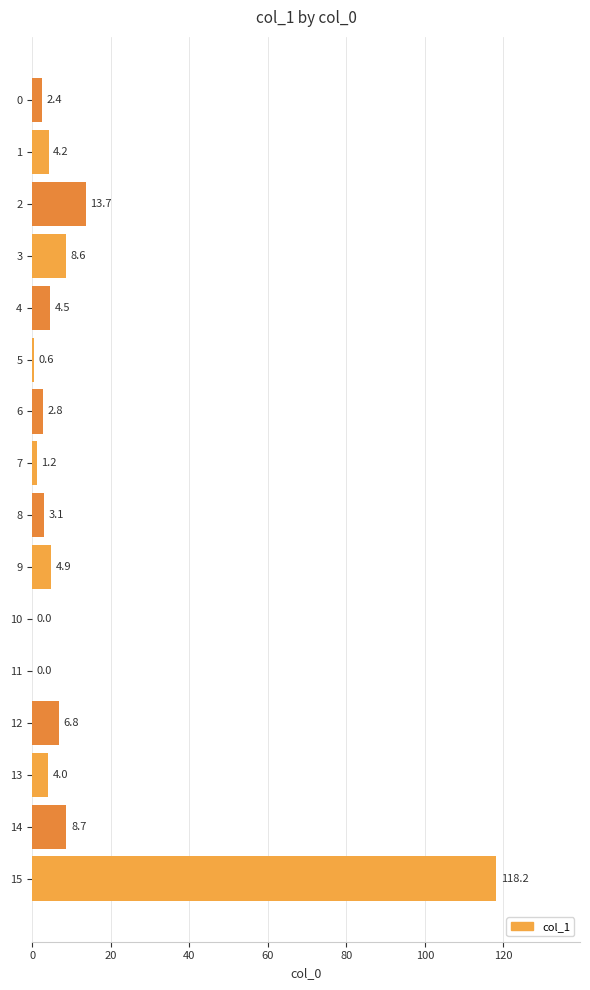

Which label corresponds to the largest value in the chart?

15